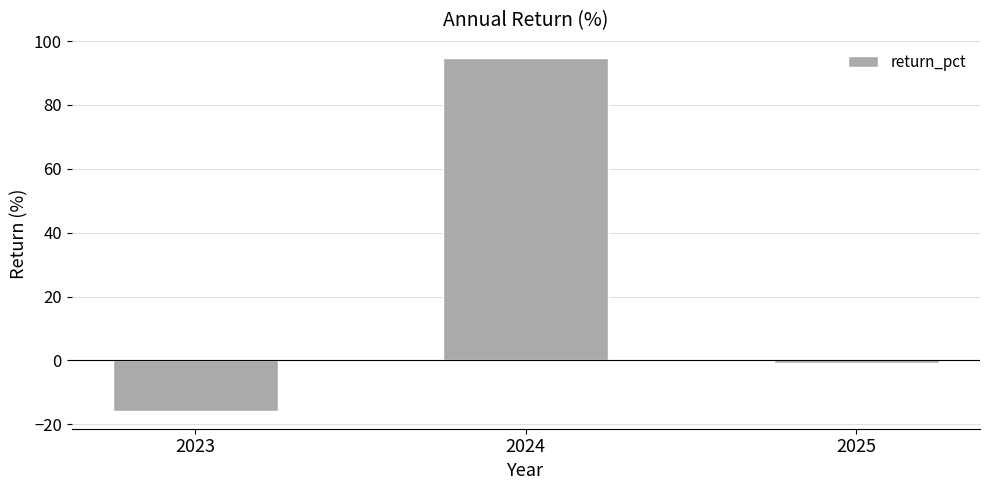

Rank the categories by value from highest to lowest.

2024, 2025, 2023